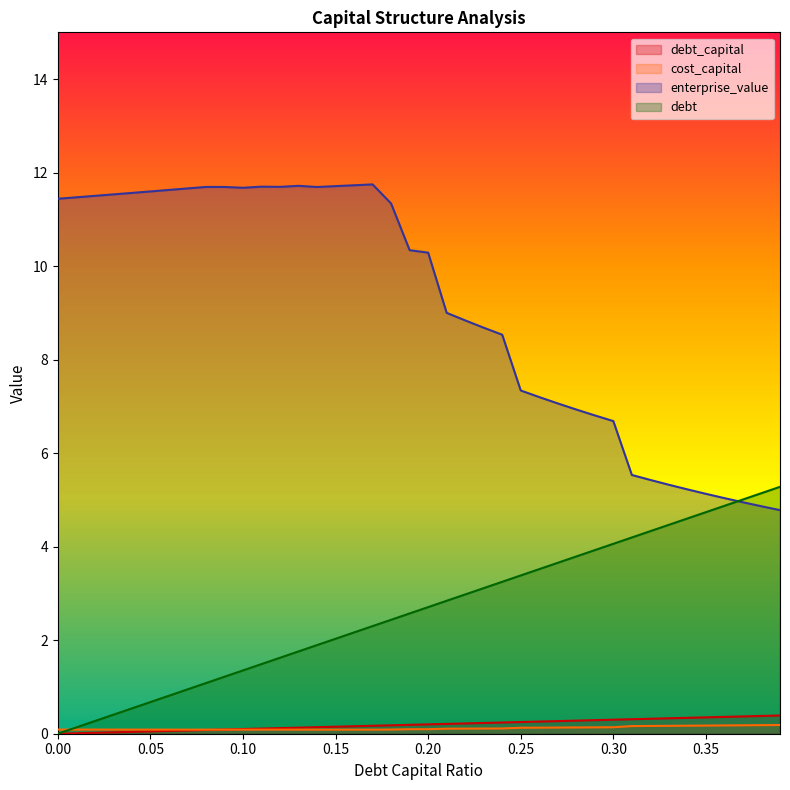

Reading left to right, what are all the values shown in this chart?

debt_capital: 0.0	0.0	0.0	0.0	0.0	0.1	0.1	0.1	0.1	0.1	0.1	0.1	0.1	0.1	0.1	0.1	0.2	0.2	0.2	0.2	0.2	0.2	0.2	0.2	0.2	0.2	0.3	0.3	0.3	0.3	0.3	0.3	0.3	0.3	0.3	0.3	0.4	0.4	0.4	0.4
cost_capital: 0.1	0.1	0.1	0.1	0.1	0.1	0.1	0.1	0.1	0.1	0.1	0.1	0.1	0.1	0.1	0.1	0.1	0.1	0.1	0.1	0.1	0.1	0.1	0.1	0.1	0.1	0.1	0.1	0.1	0.1	0.1	0.2	0.2	0.2	0.2	0.2	0.2	0.2	0.2	0.2
enterprise_value: 11.4	11.5	11.5	11.5	11.6	11.6	11.6	11.7	11.7	11.7	11.7	11.7	11.7	11.7	11.7	11.7	11.7	11.7	11.3	10.3	10.3	9.0	8.8	8.7	8.5	7.3	7.2	7.1	6.9	6.8	6.7	5.5	5.4	5.3	5.2	5.1	5.0	4.9	4.9	4.8
debt: 0.0	0.1	0.3	0.4	0.5	0.7	0.8	0.9	1.1	1.2	1.4	1.5	1.6	1.8	1.9	2.0	2.2	2.3	2.4	2.6	2.7	2.8	3.0	3.1	3.2	3.4	3.5	3.7	3.8	3.9	4.1	4.2	4.3	4.5	4.6	4.7	4.9	5.0	5.1	5.3